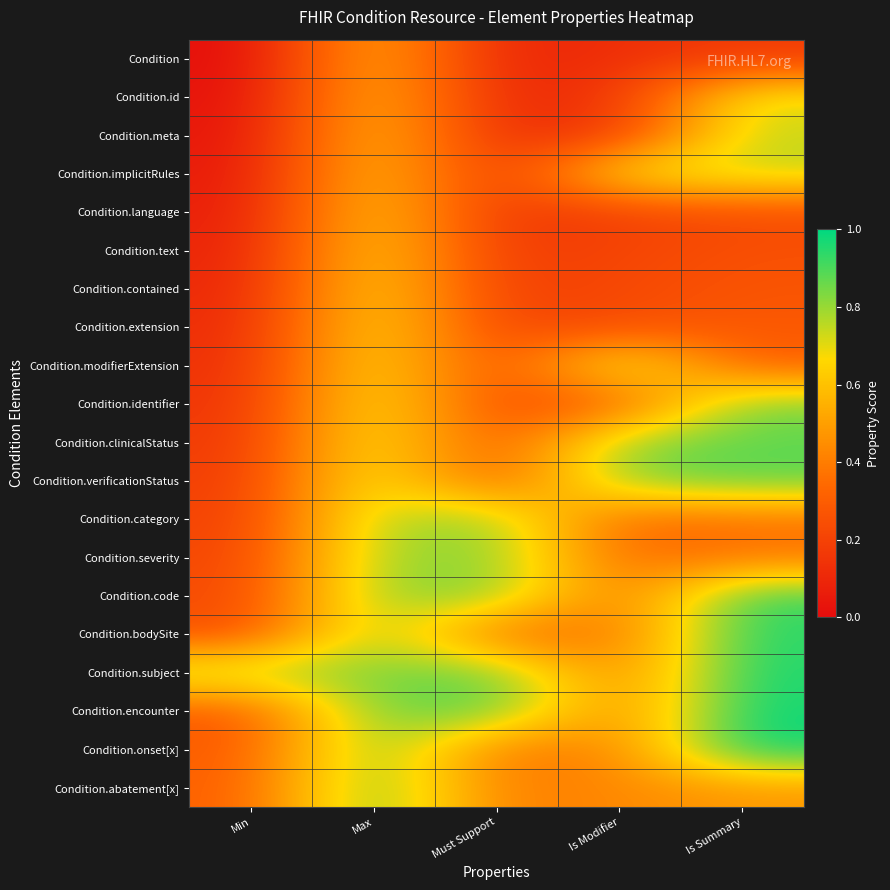

Between Must Support and Is Modifier, which is larger?

Is Modifier